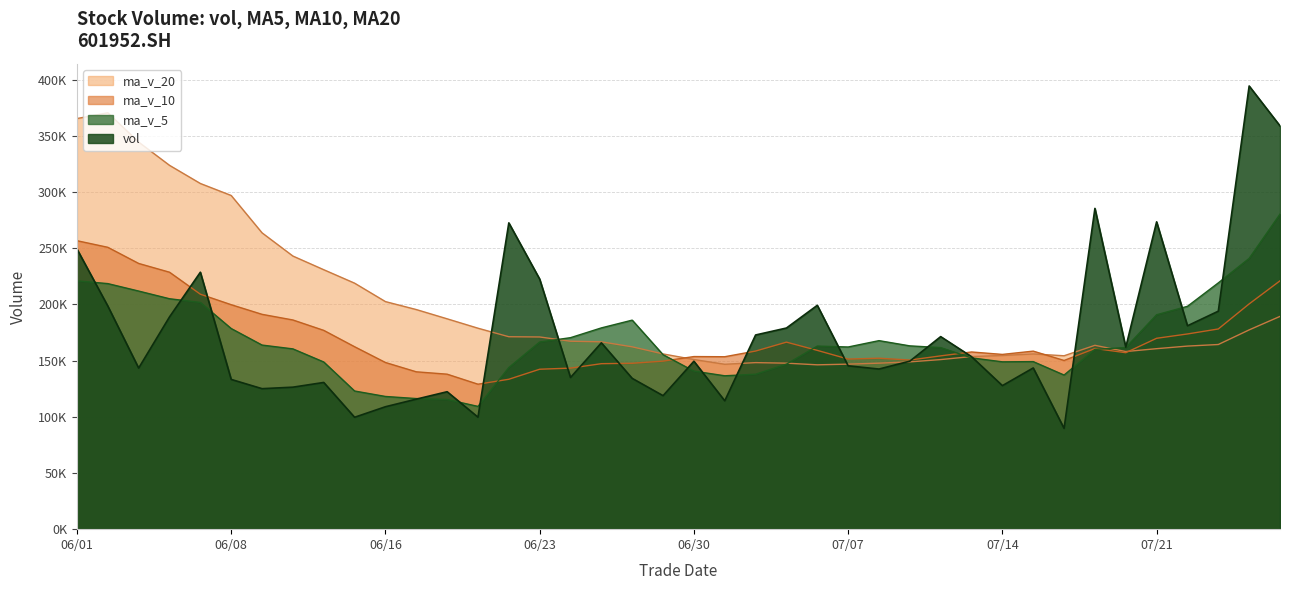

At 20210622, list the series in order from smallest to largest.

ma_v_10, ma_v_5, ma_v_20, vol